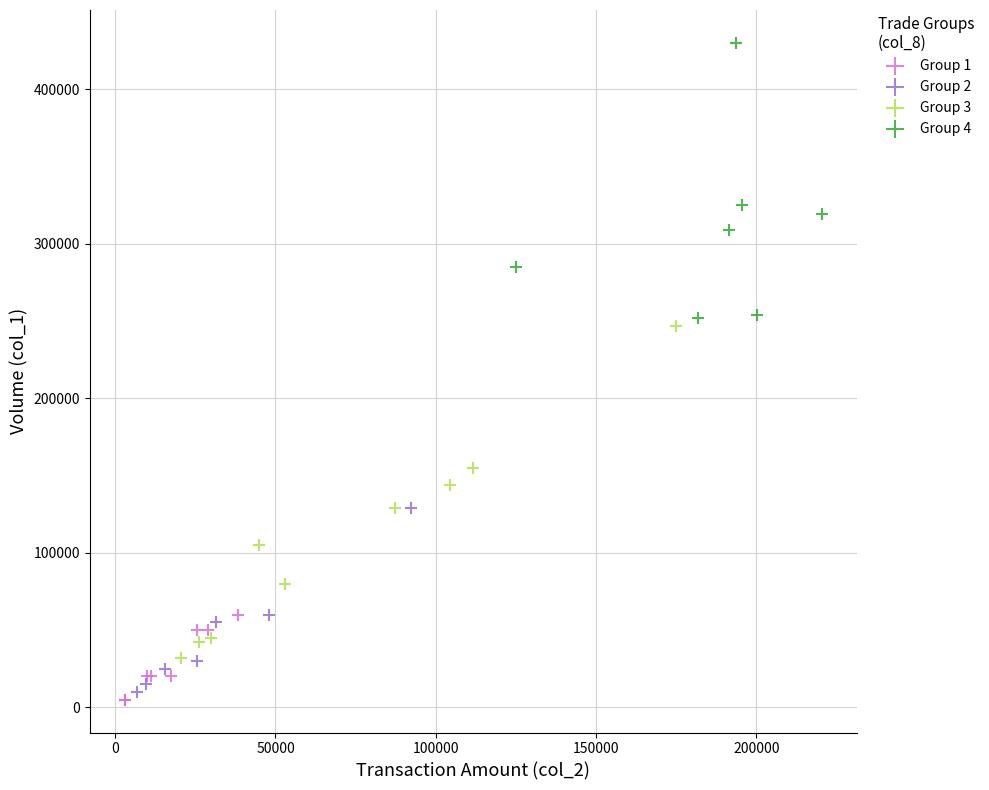

What are all the series names shown in the legend?

Group 1, Group 2, Group 3, Group 4